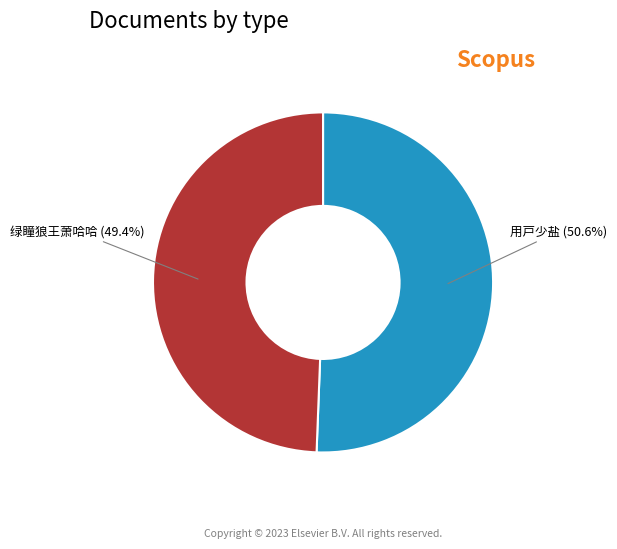

To the nearest percent, what portion does 绿瞳狼王萧哈哈 represent?

49%